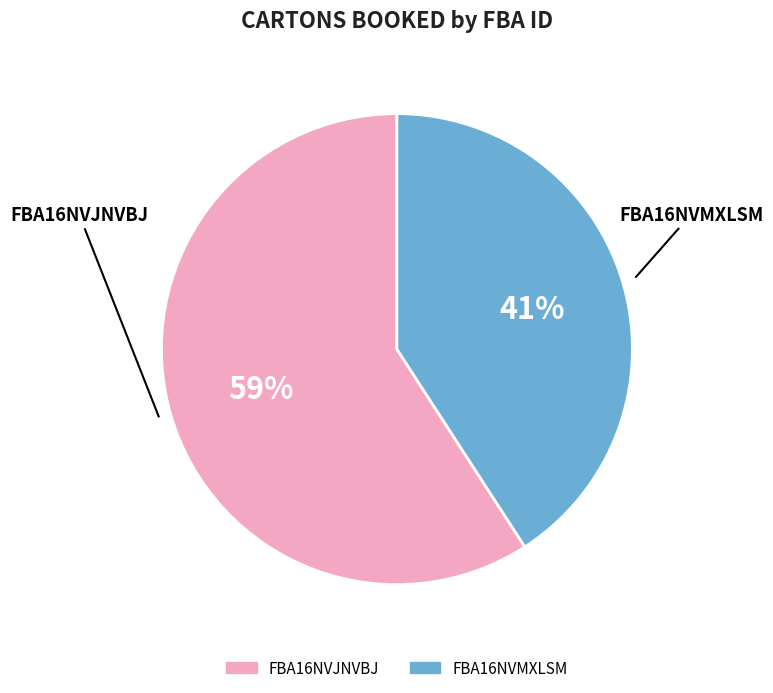

Rank the categories by value from lowest to highest.

FBA16NVMXLSM, FBA16NVJNVBJ